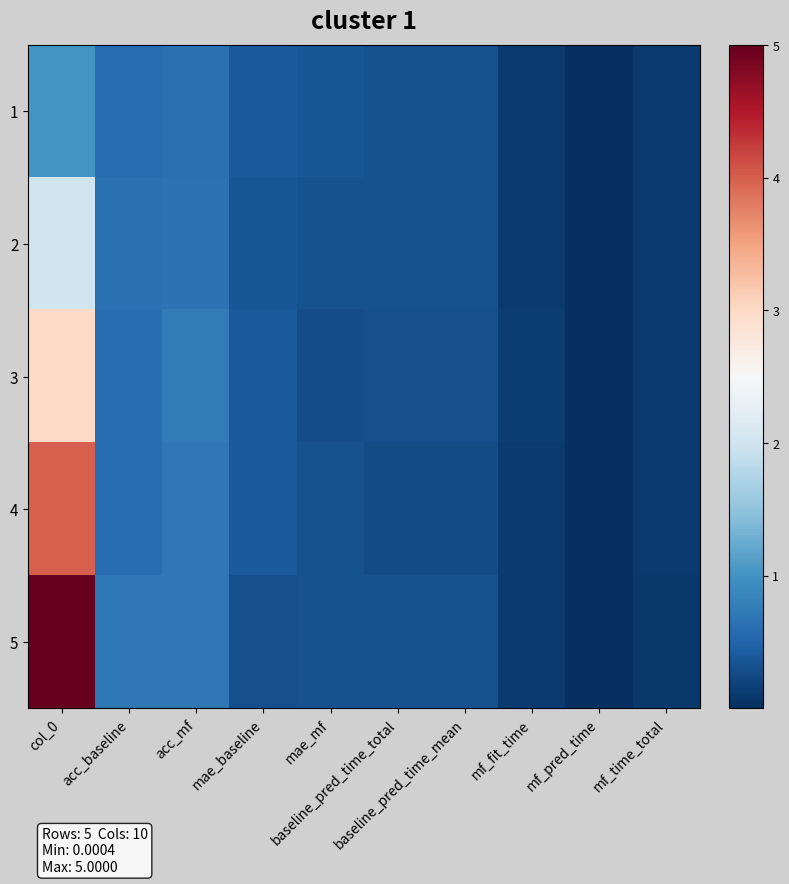

Which series has the largest total across all categories?

5